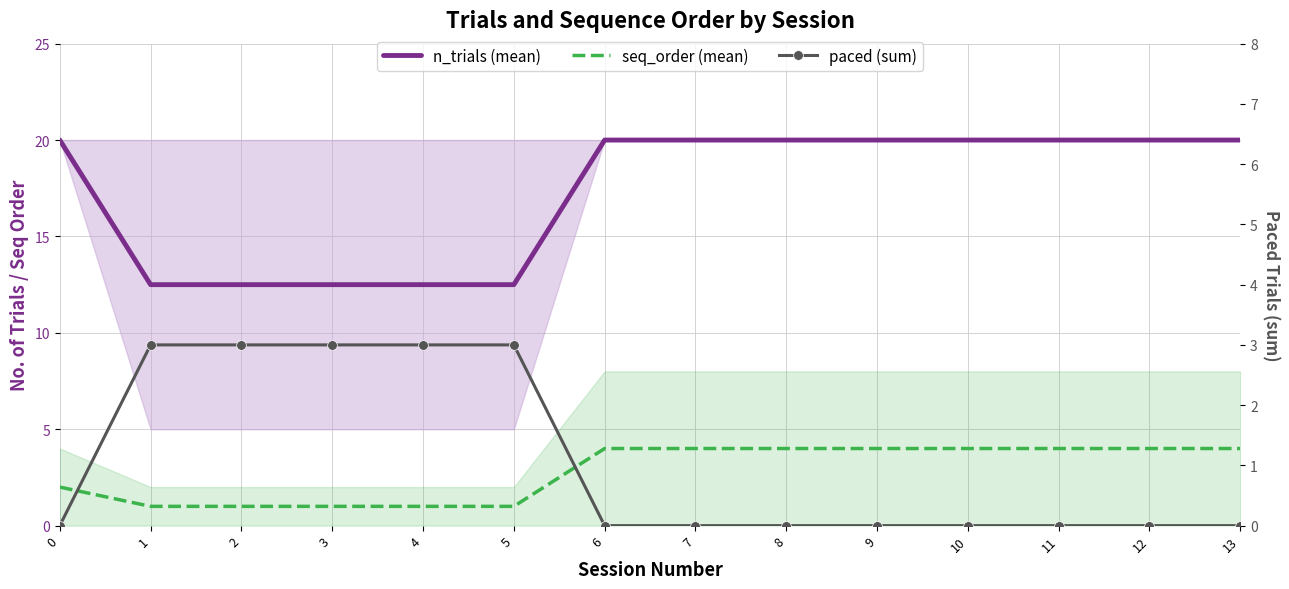

List the series in order of their peak value, highest first.

n_trials (mean), seq_order (mean), paced (sum)